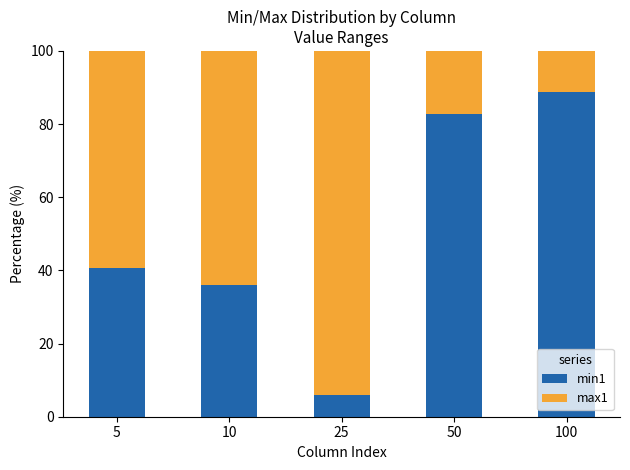

At which label does min1 first exceed 40?

5